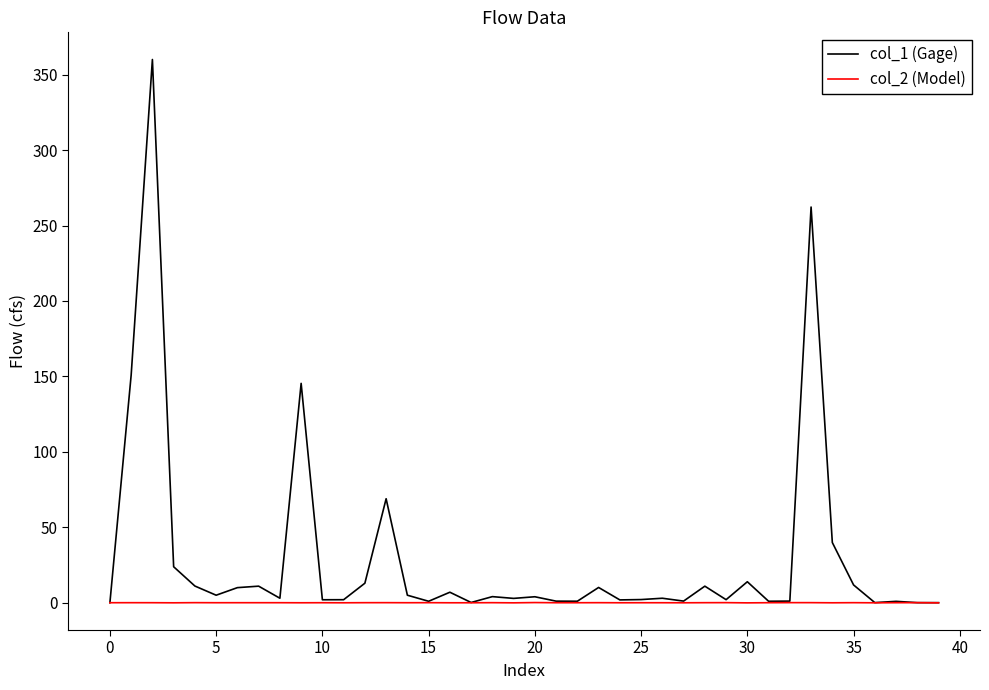

List the series in order of their overall mean, lowest first.

col_2 (Model), col_1 (Gage)